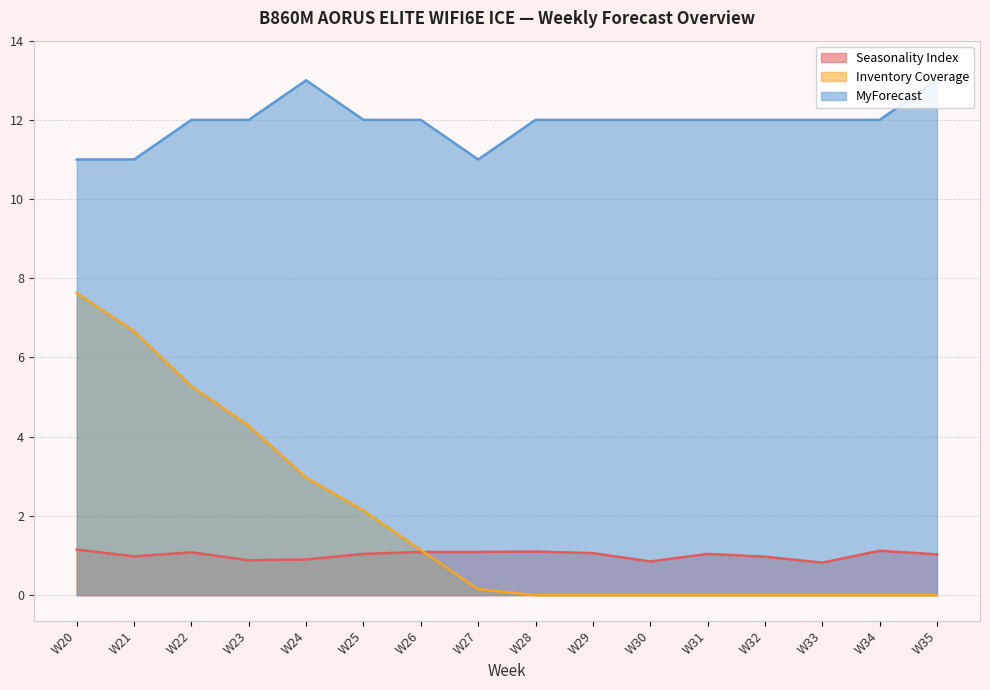

Which series has the widest spread of values?

Inventory Coverage